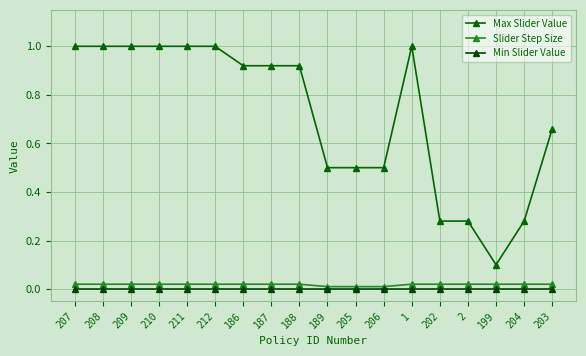

Count the number of categories in the chart.

18